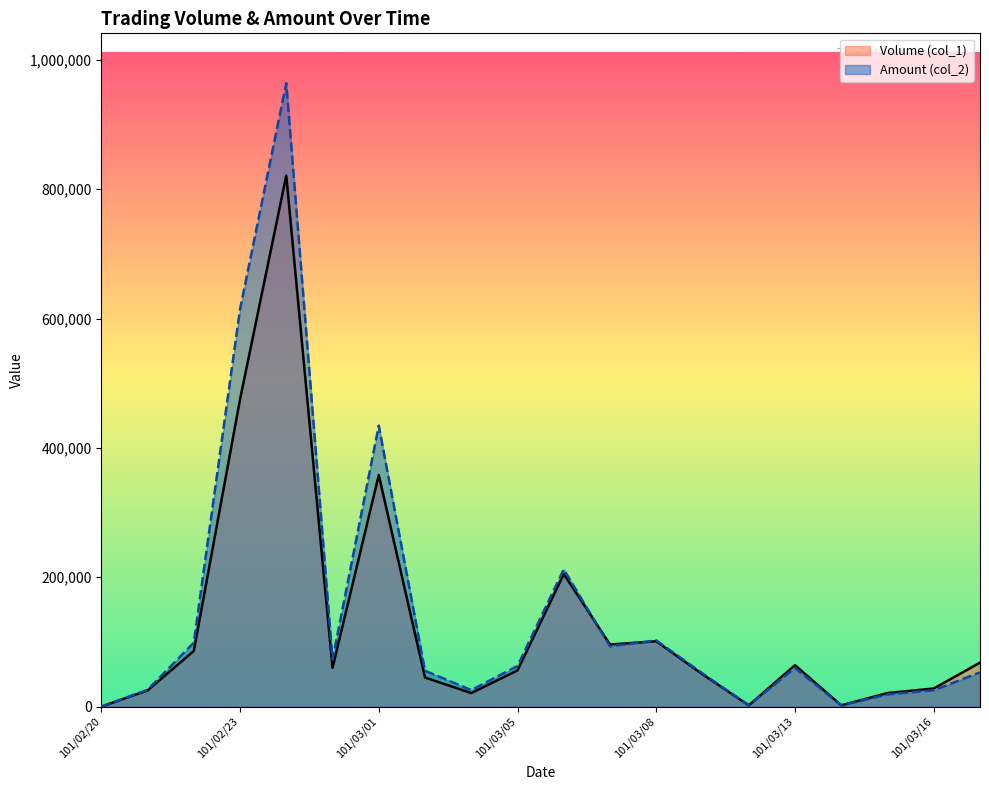

What is the total value across all series at 101/03/16?

53200